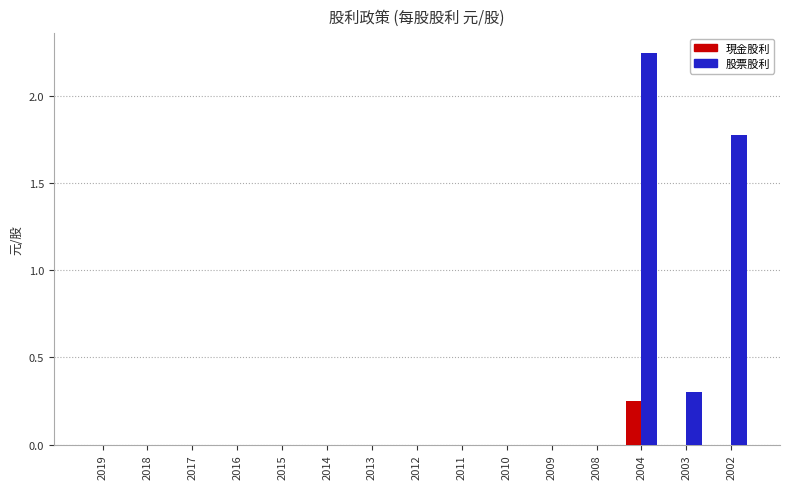

What is the sum of all 股票股利 values?

4.3